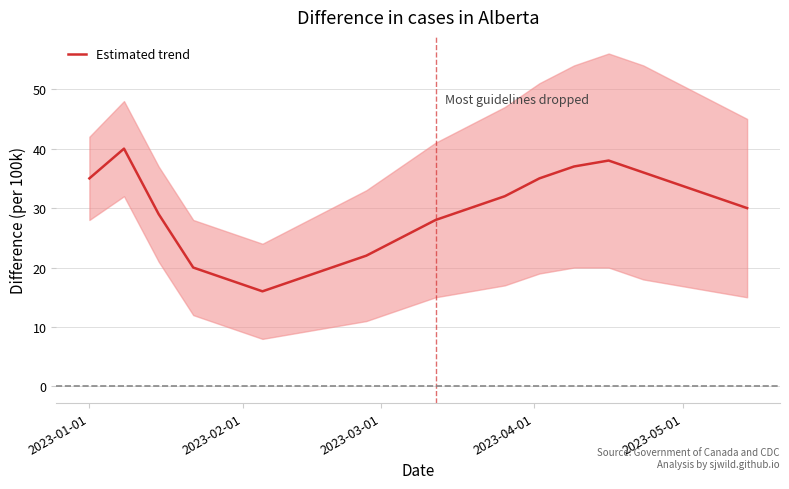

How many data points are above 30?

9